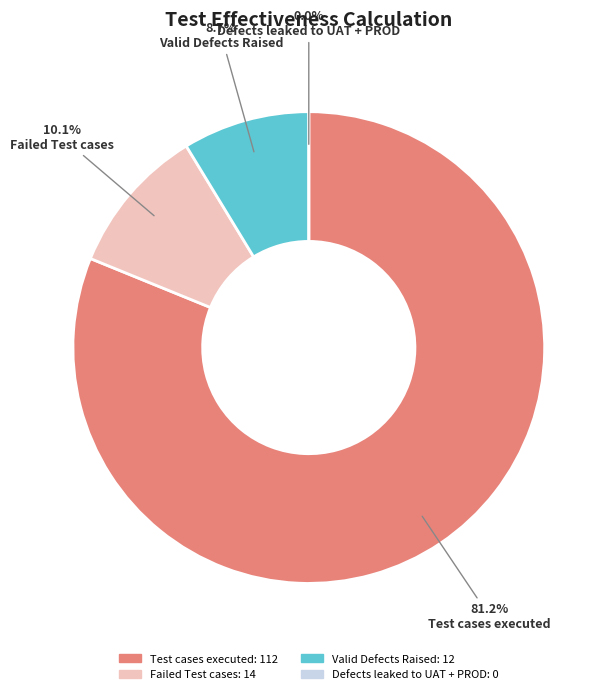

To the nearest percent, what is the difference between the largest and smallest slice percentages?

81%